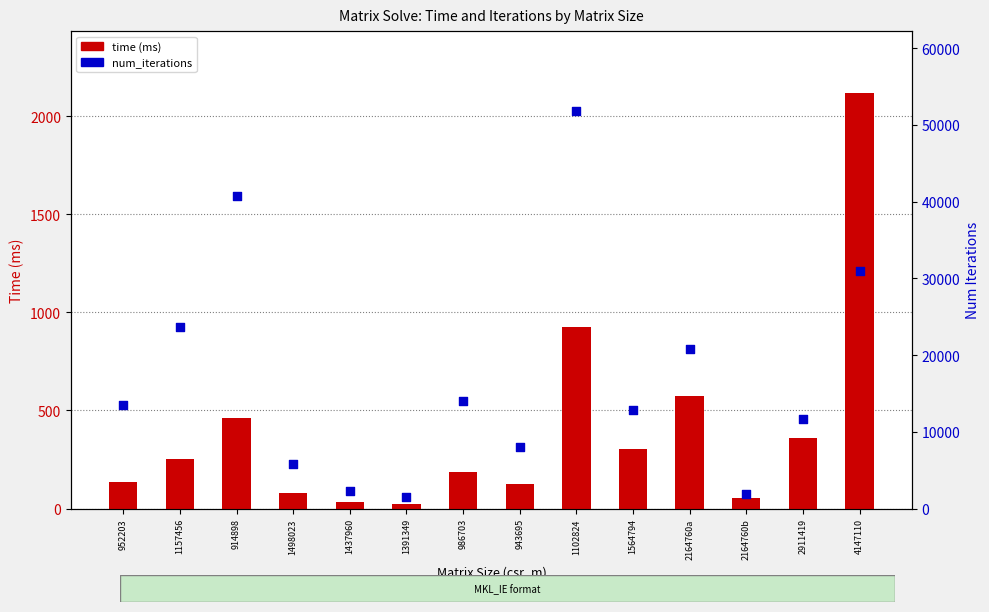

At how many categories does at least one series exceed 37390?

2